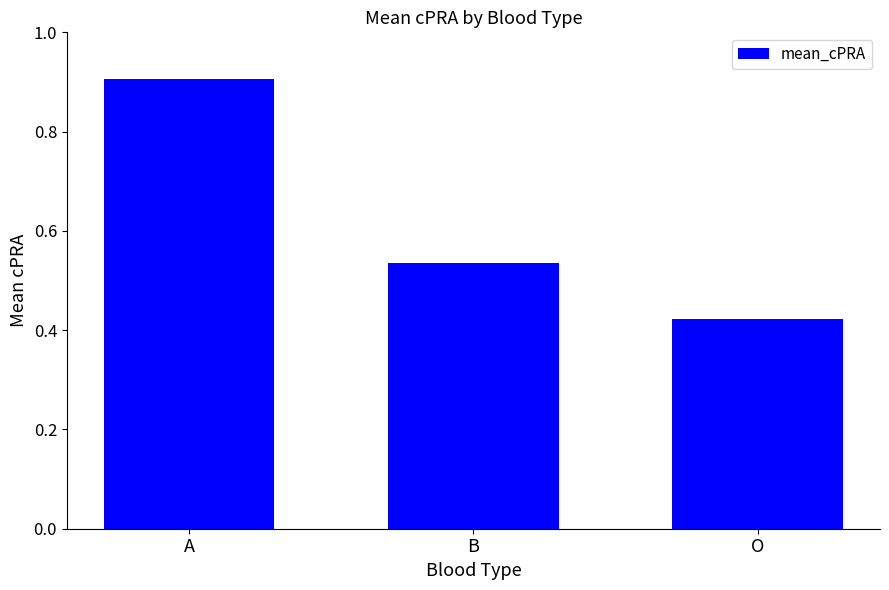

The value at O is 0.7. True or false?

False